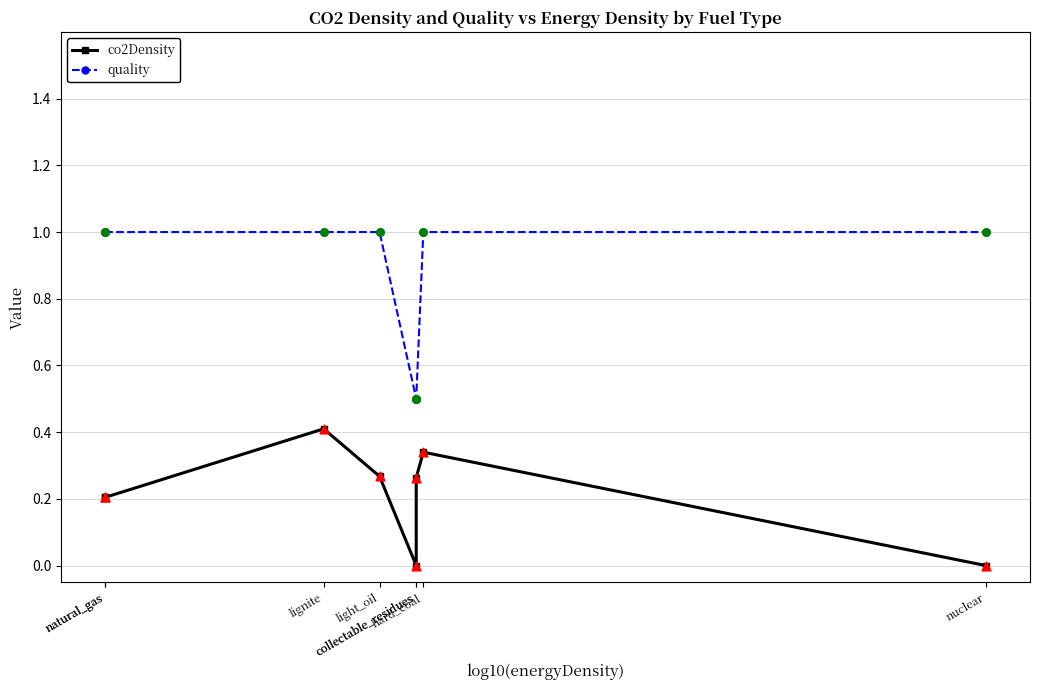

Which series reaches the minimum Y coordinate?

co2Density